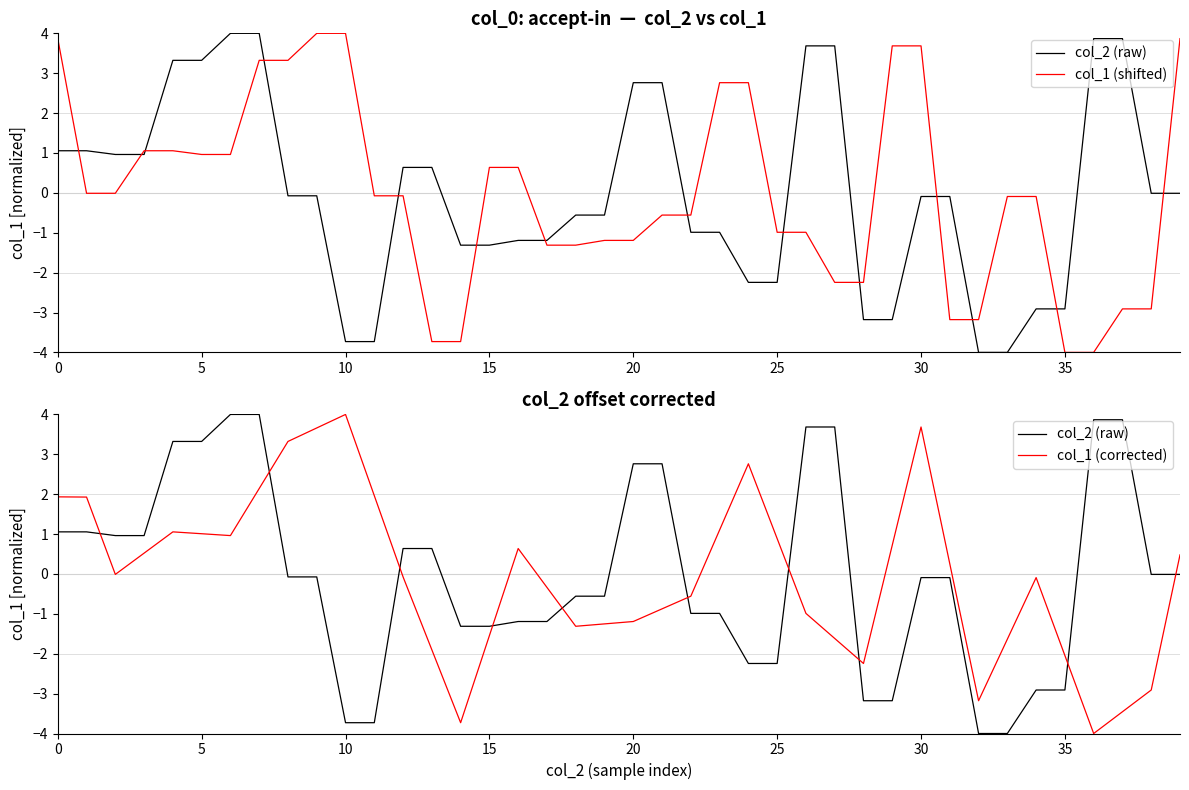

How many positive values does the col_1 (shifted) series have?

16